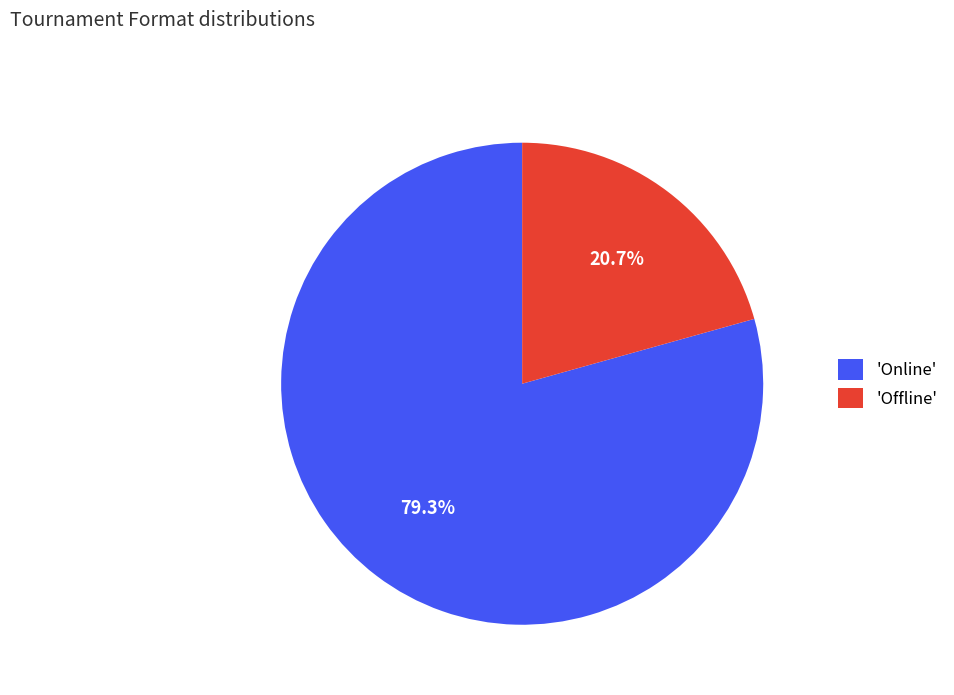

Does 'Online' account for over 50% of the chart?

Yes